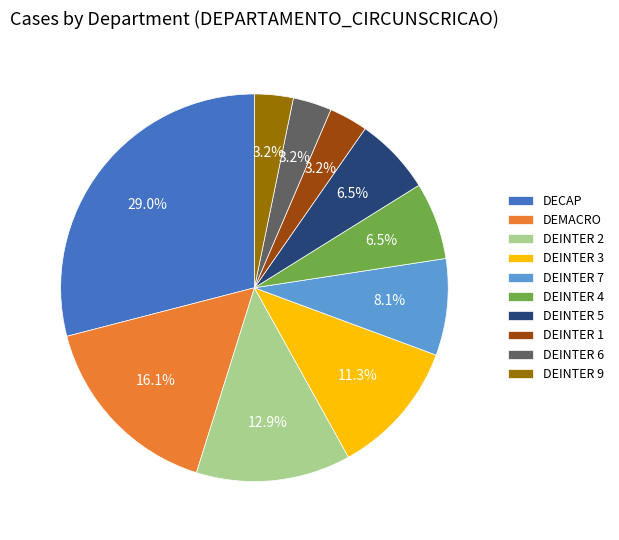

What is the largest slice in the pie chart?

DECAP